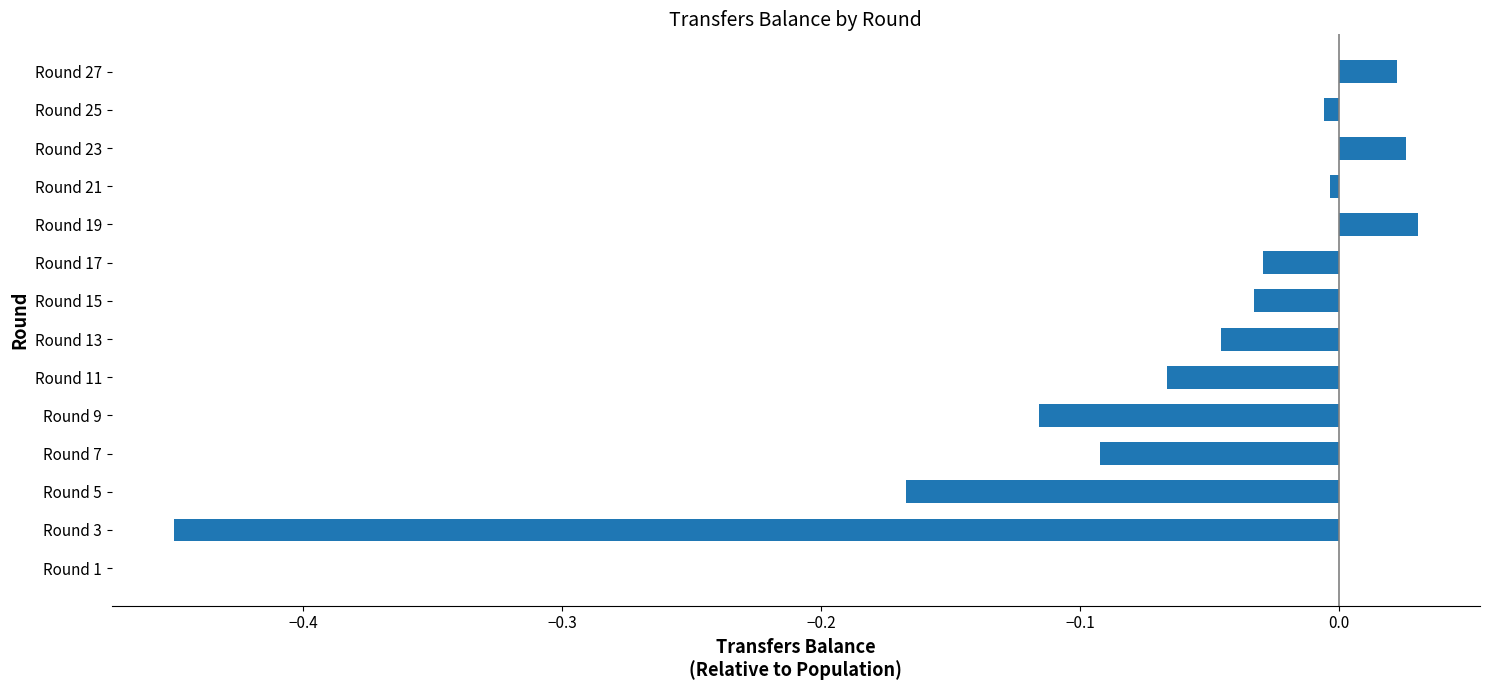

The chart shows a value of -0.2 at Round 9. True or false?

False